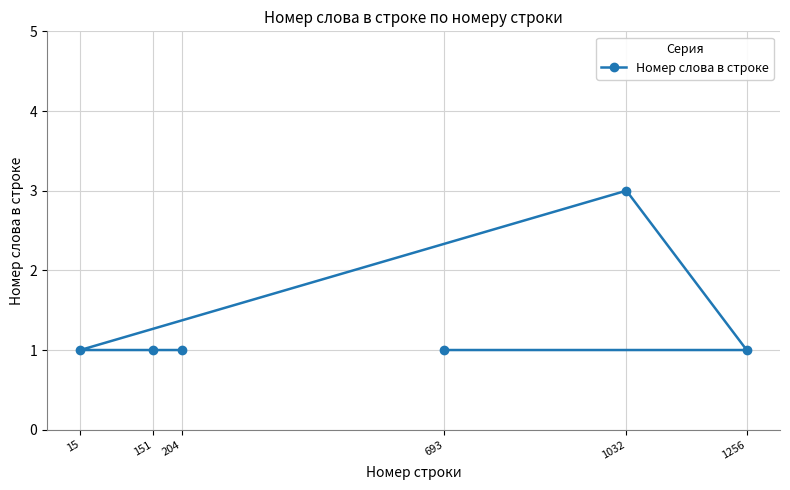

Reading left to right, list all the values displayed in this chart.

15=1	151=1	204=1	693=1	1032=3	1256=1